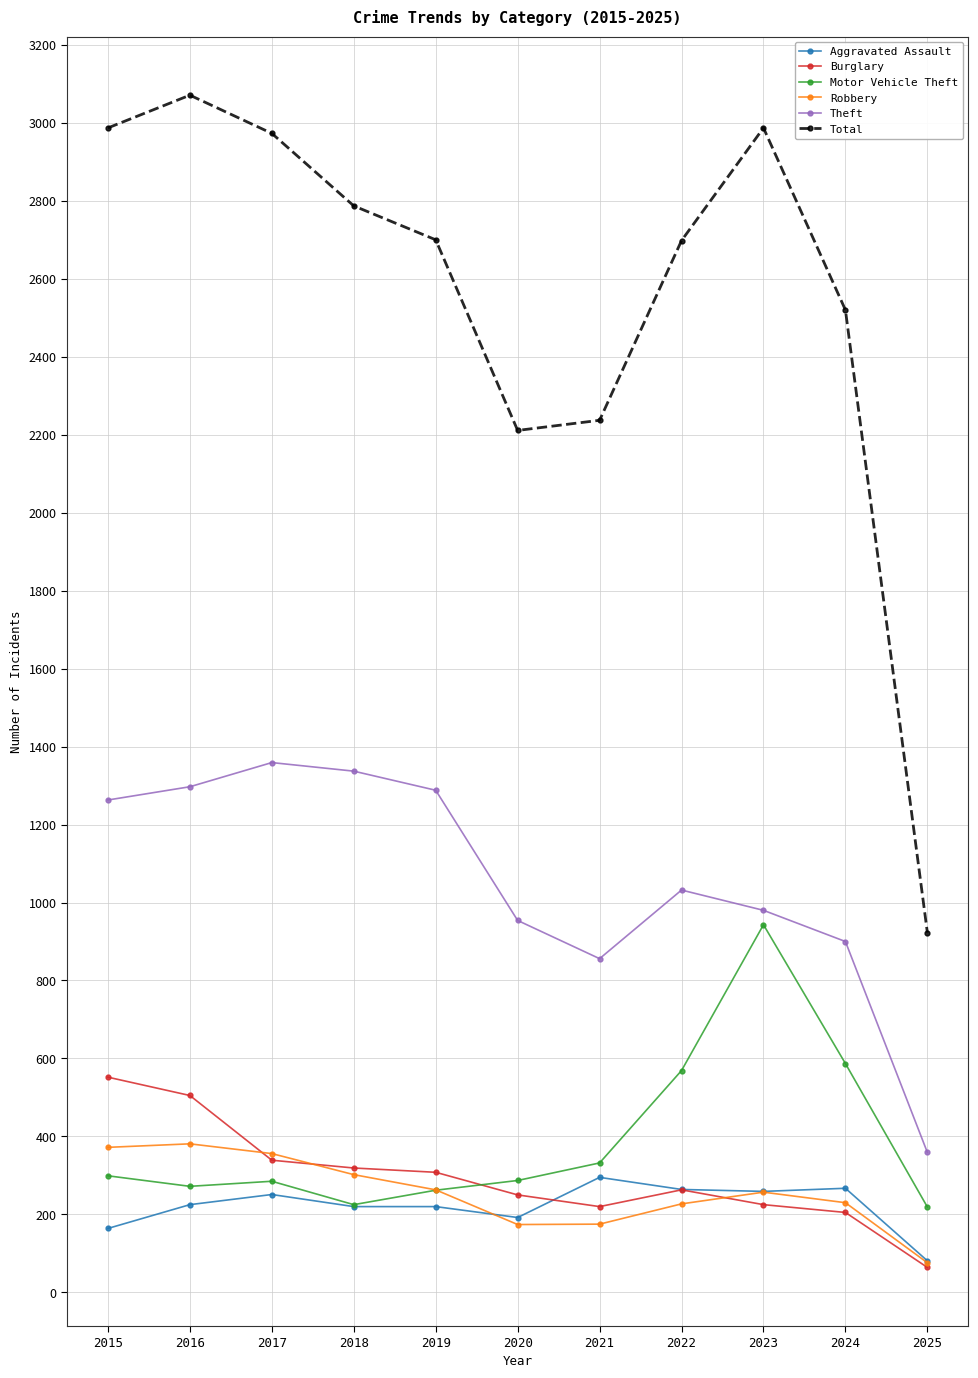

Which series has the largest range (max minus min)?

Total